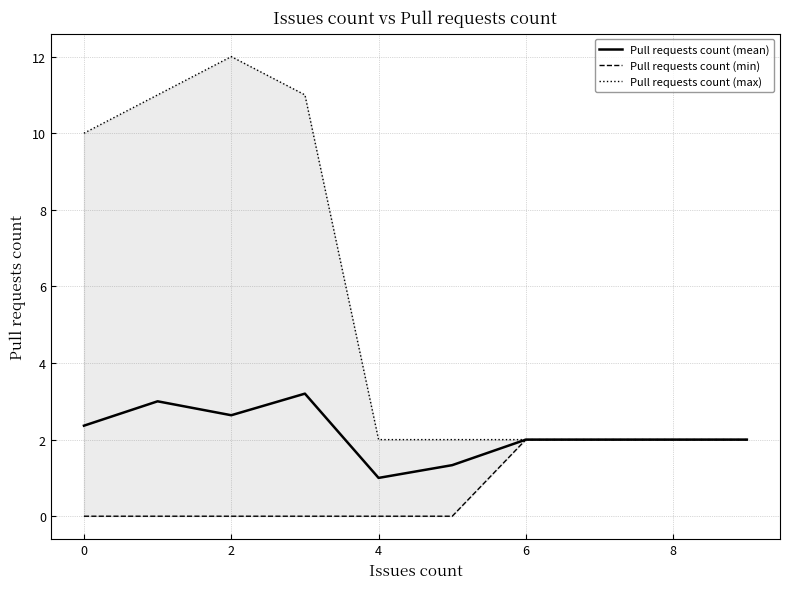

List the series in order of their peak value, lowest first.

Pull requests count (min), Pull requests count (mean), Pull requests count (max)